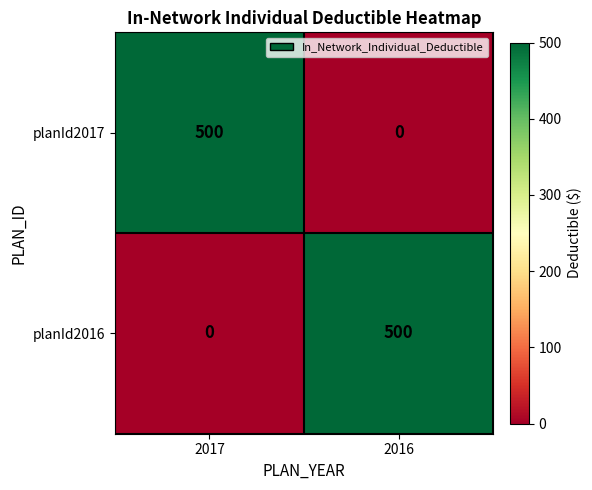

Reading left to right, what are all the values shown in this chart?

planId2017: 2017=500	2016=0
planId2016: 2017=0	2016=500